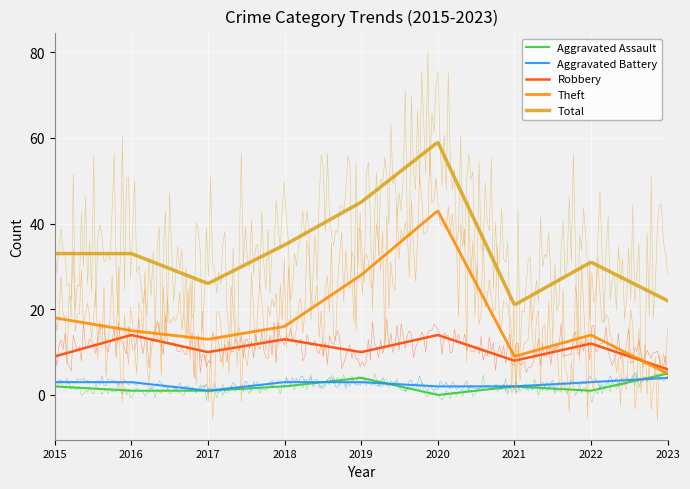

What is the lowest value of the Aggravated Battery series?

1